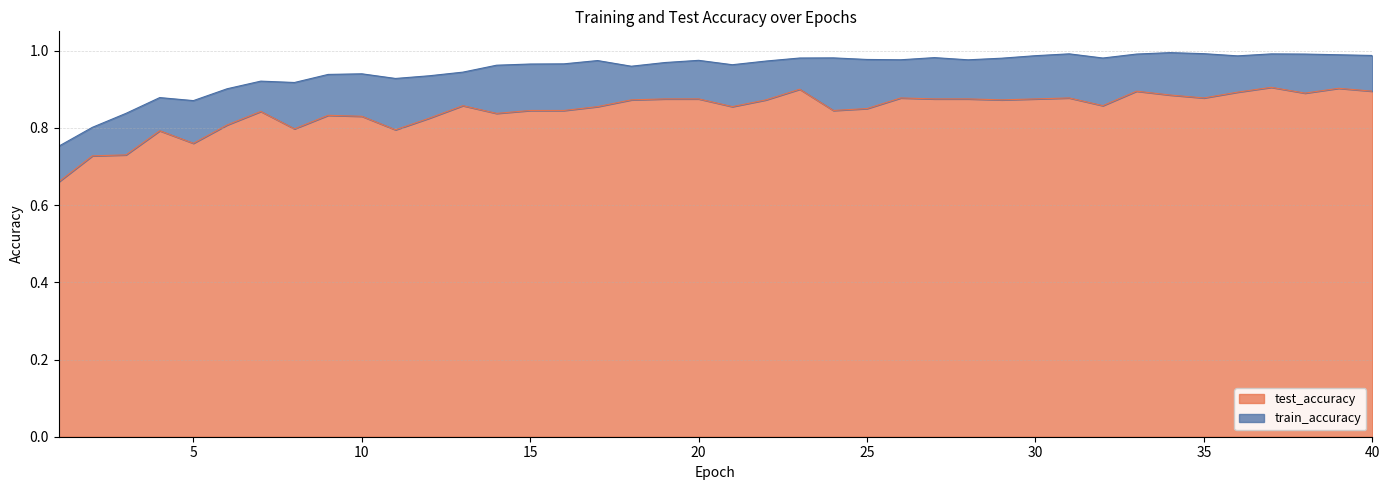

In test_accuracy, how many points are lower than both neighbors (excluding endpoints)?

10